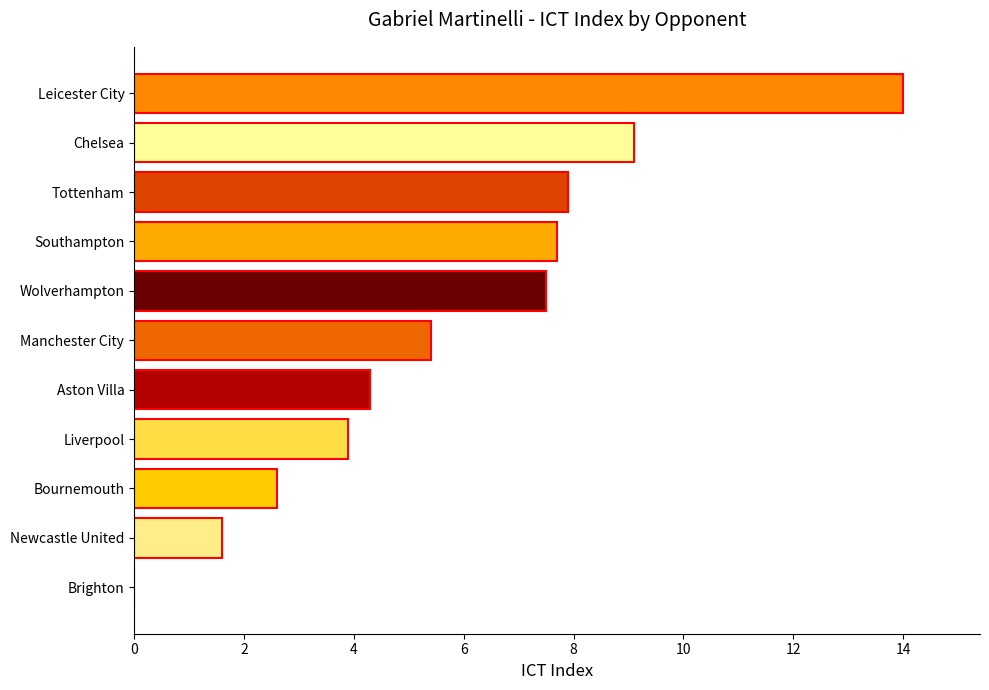

Read the value at Newcastle United.

1.6